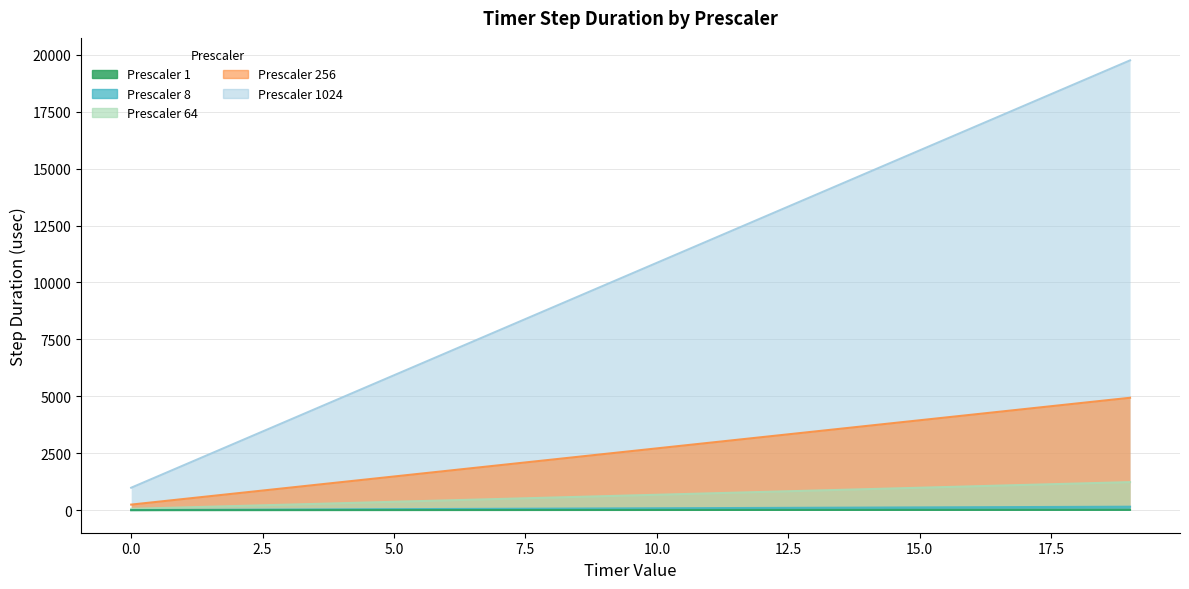

True or false: Prescaler 1 and Prescaler 64 cross at least once.

False